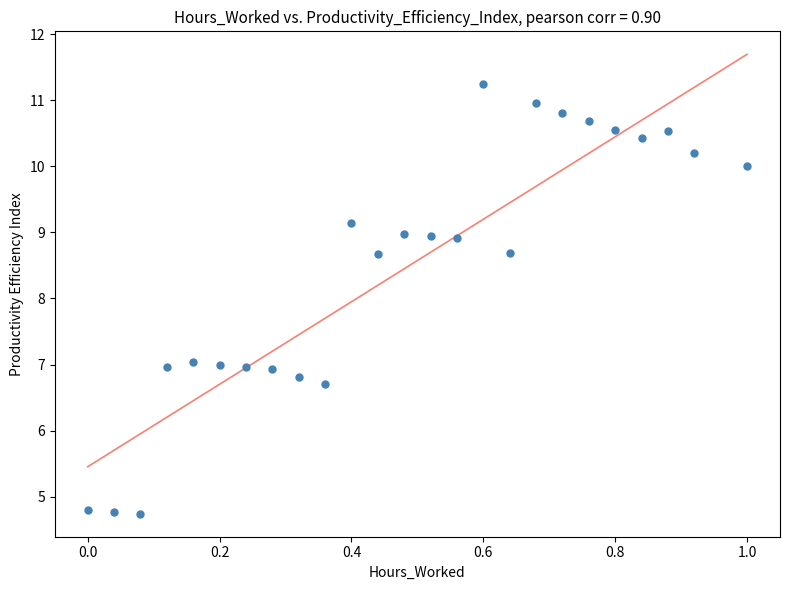

What is the range of X values (max minus min)?

1.0